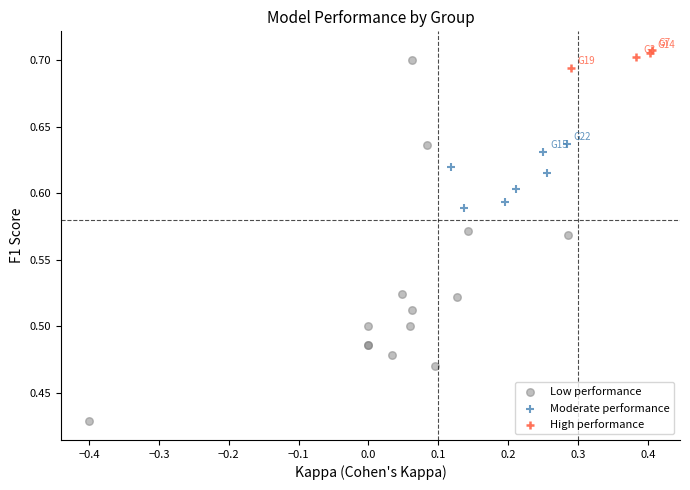

Which series reaches the minimum Y coordinate?

Low performance